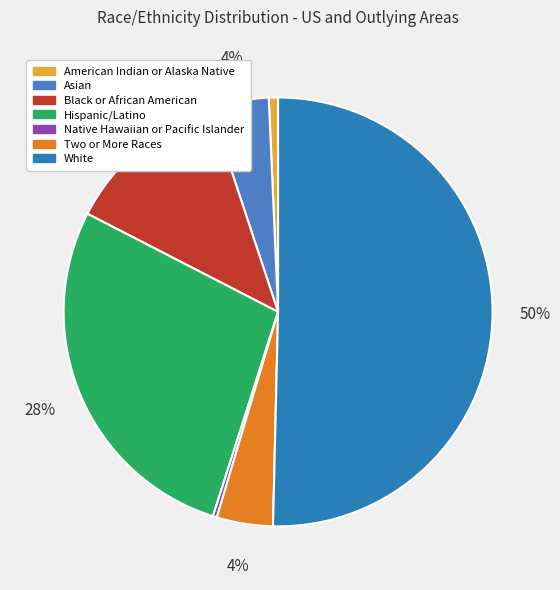

How many slices are in this pie chart?

7